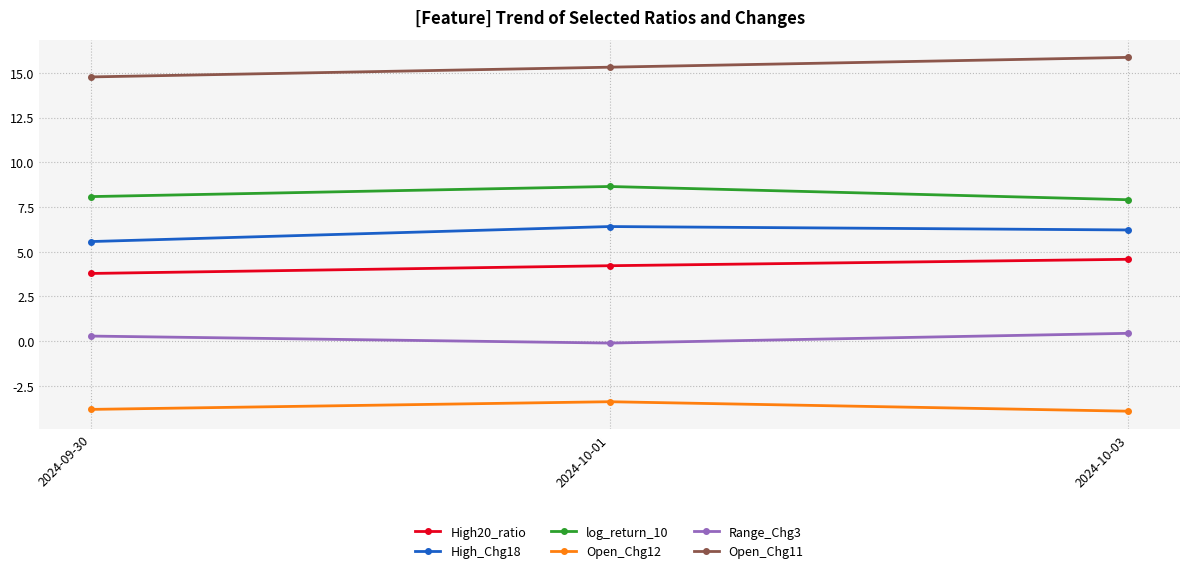

Reading left to right, extract all data points from this chart.

High20_ratio: 2024-09-30=3.8	2024-10-01=4.2	2024-10-03=4.6
High_Chg18: 2024-09-30=5.6	2024-10-01=6.4	2024-10-03=6.2
log_return_10: 2024-09-30=8.1	2024-10-01=8.6	2024-10-03=7.9
Open_Chg12: 2024-09-30=-3.8	2024-10-01=-3.4	2024-10-03=-3.9
Range_Chg3: 2024-09-30=0.3	2024-10-01=-0.1	2024-10-03=0.4
Open_Chg11: 2024-09-30=14.8	2024-10-01=15.3	2024-10-03=15.9